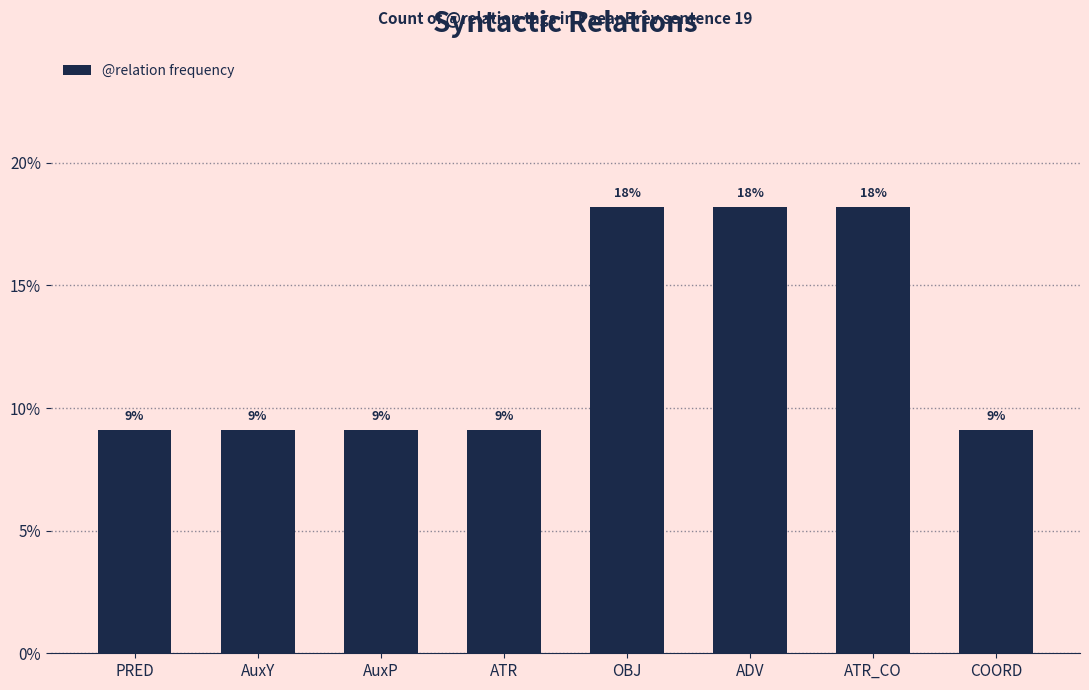

What is the sum of all values?

100.0